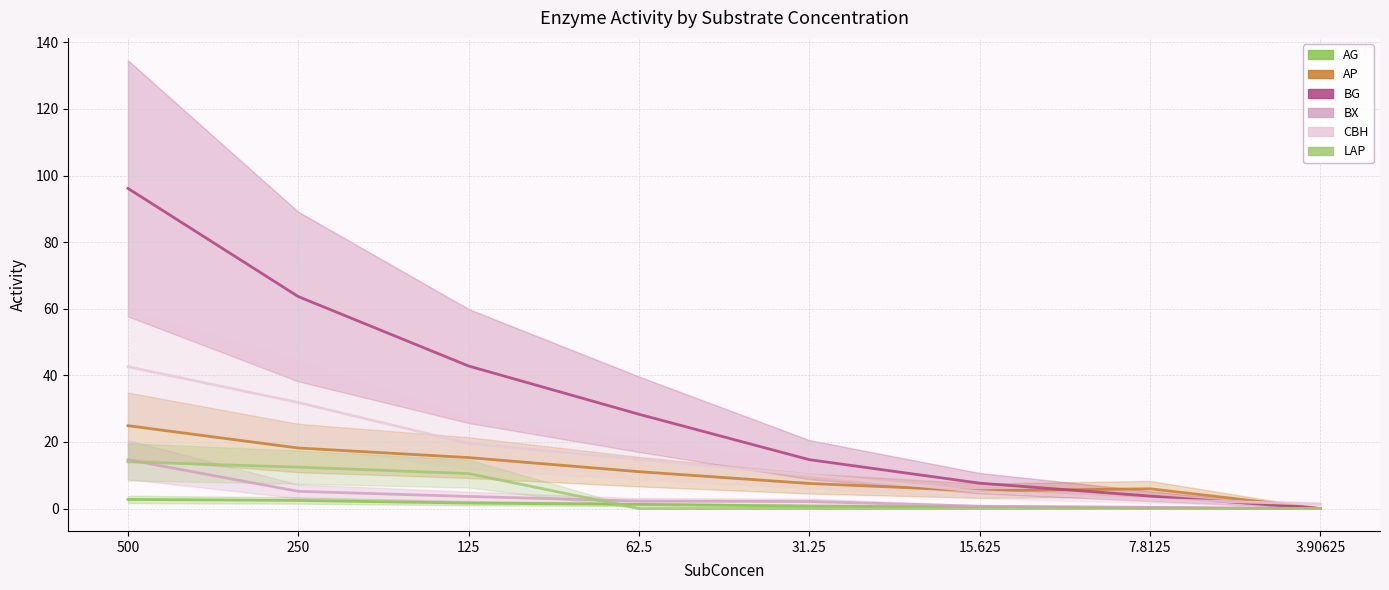

Which category has the highest value in the BG series?

500